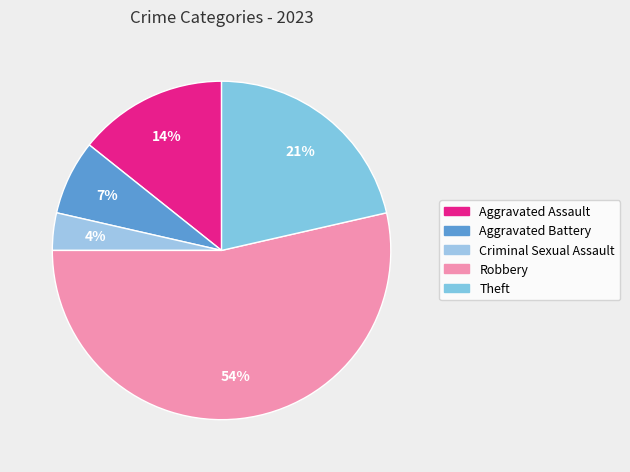

How many segments does this pie chart have?

5